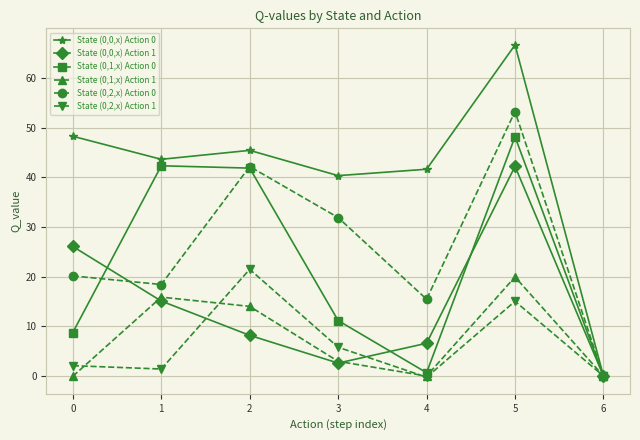

How many series are shown in this chart?

6